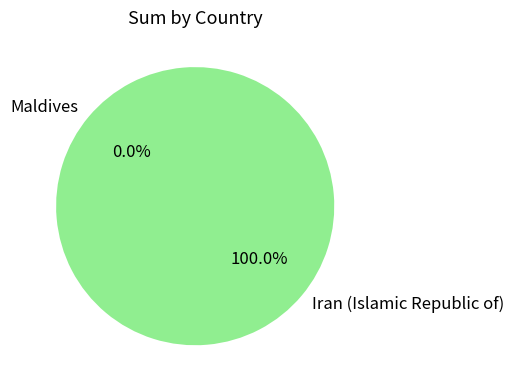

Which slice is the largest?

Iran (Islamic Republic of)